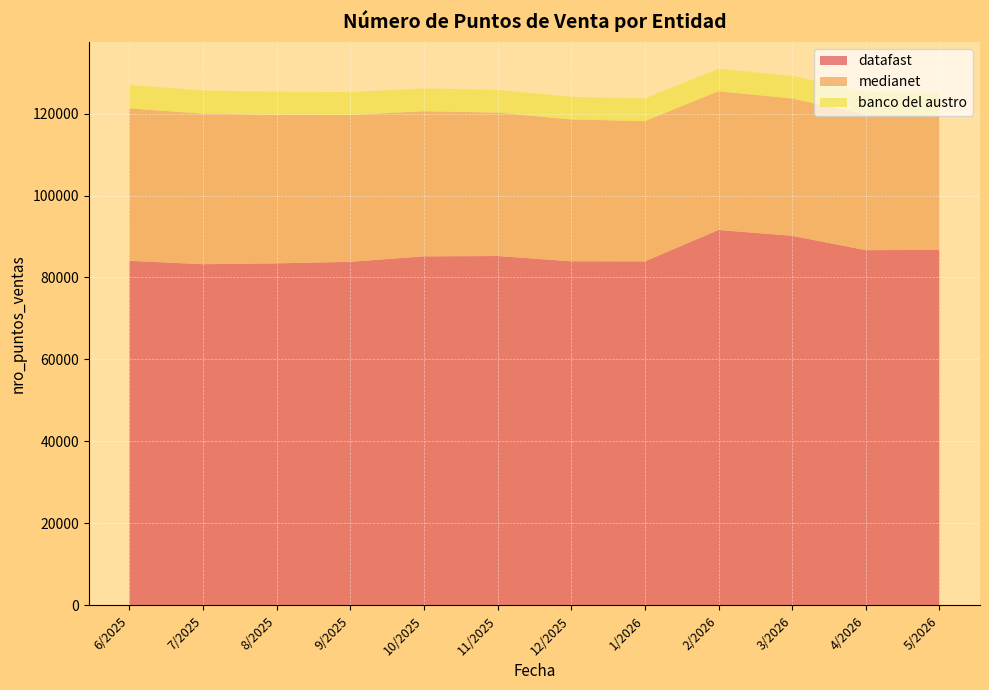

Reading right to left, extract all data points from this chart.

datafast: 86740	86672	90175	91596	83931	83961	85240	85159	83826	83447	83241	84081
medianet: 32808	33143	33489	33847	34217	34600	34996	35406	35829	36267	36721	37189
banco del austro: 5474	5482	5491	5501	5514	5529	5547	5568	5594	5625	5661	5704